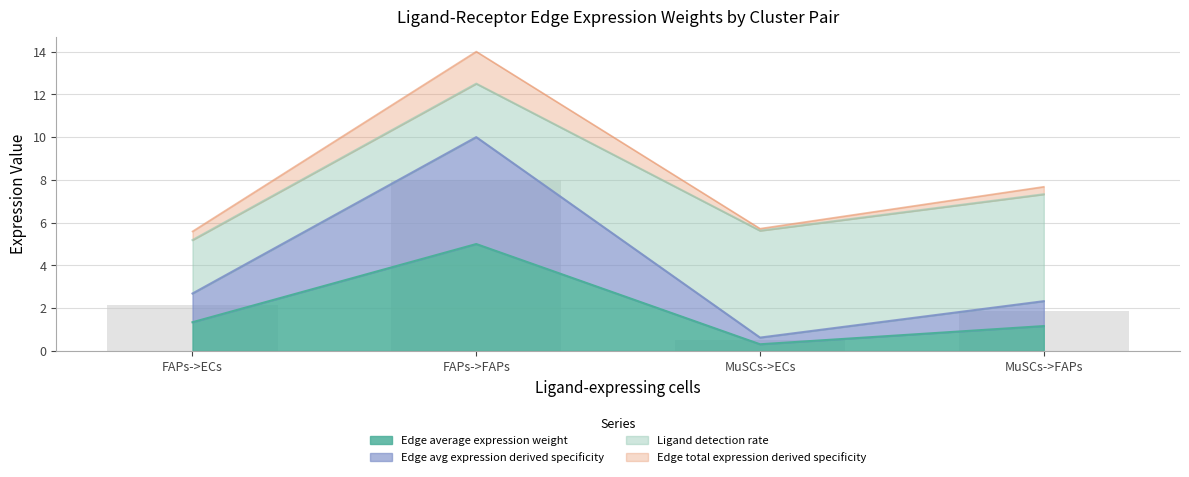

What value does the Edge average expression weight series have at MuSCs->ECs?

0.3